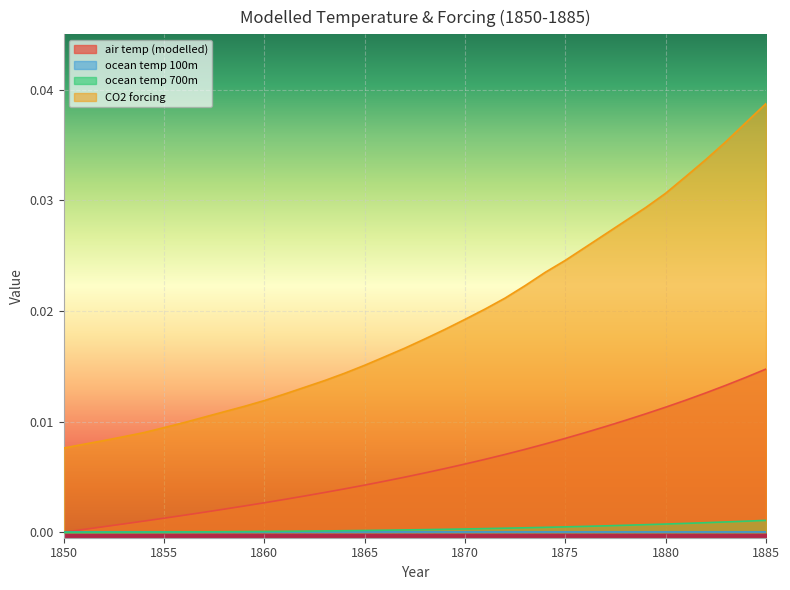

How many lines are shown in the chart?

4